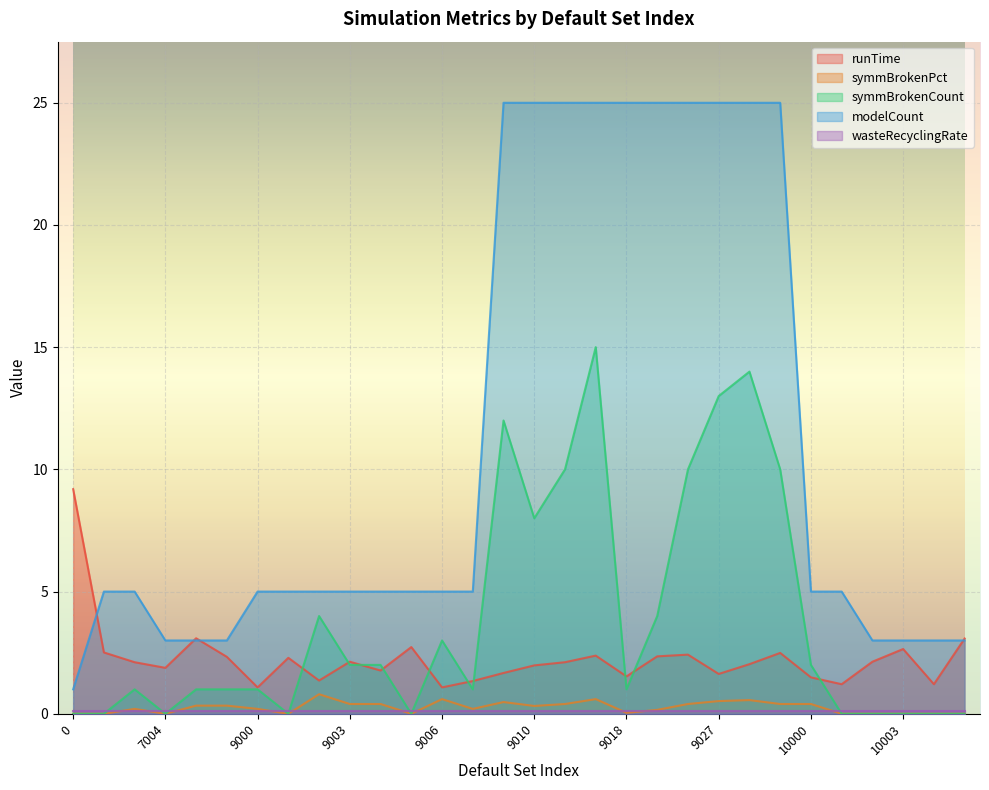

What is the value of the runTime point at the 13th from the left?

1.1